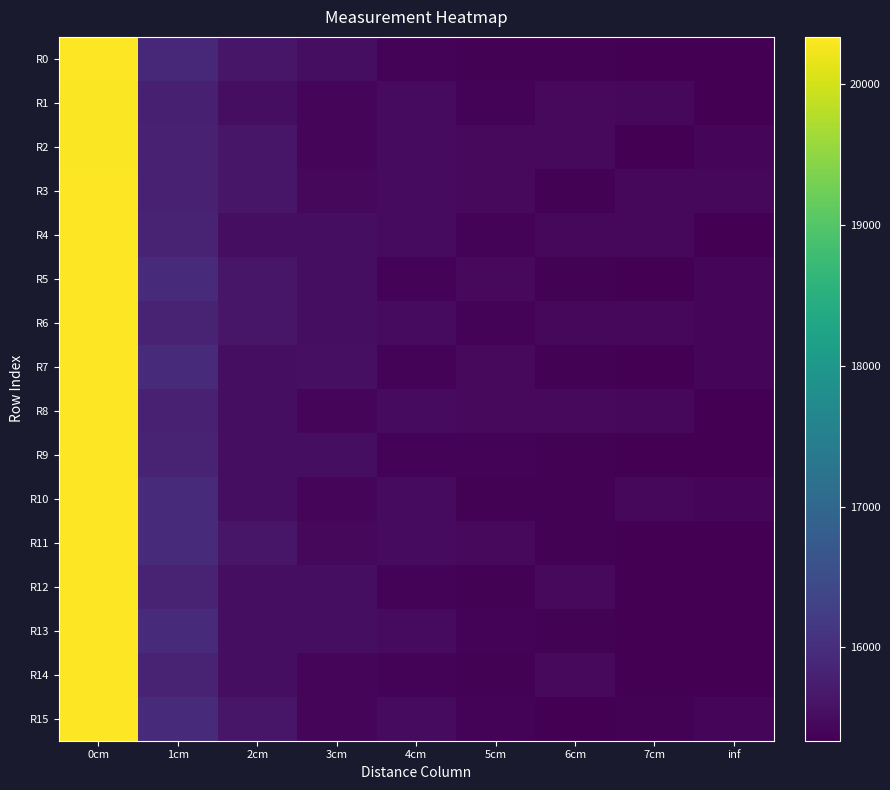

At which category is the sum across all series the highest?

0cm